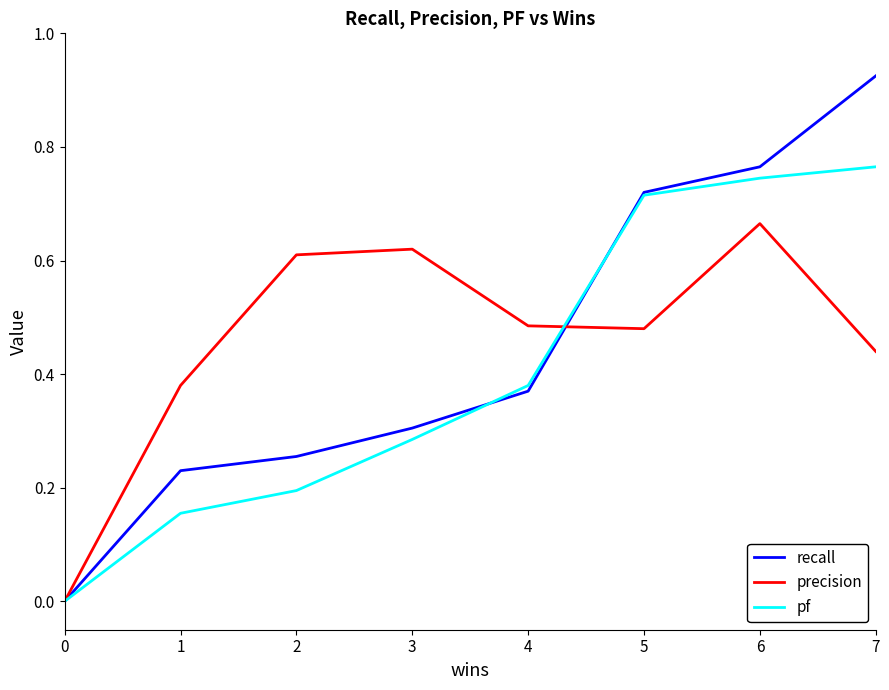

How many lines are shown in the chart?

3